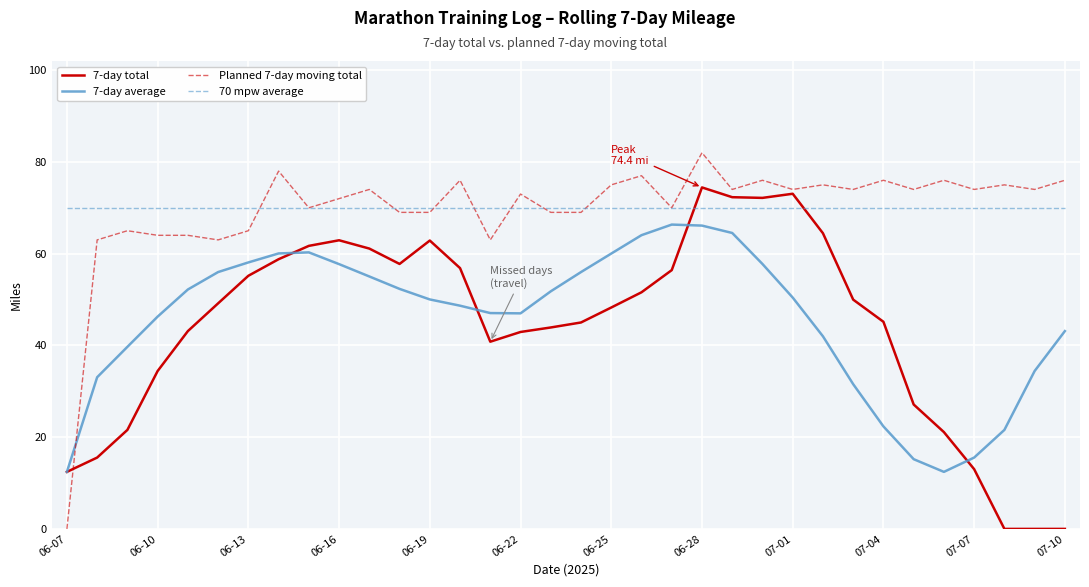

What is the average value of the 7-day average series?

45.6